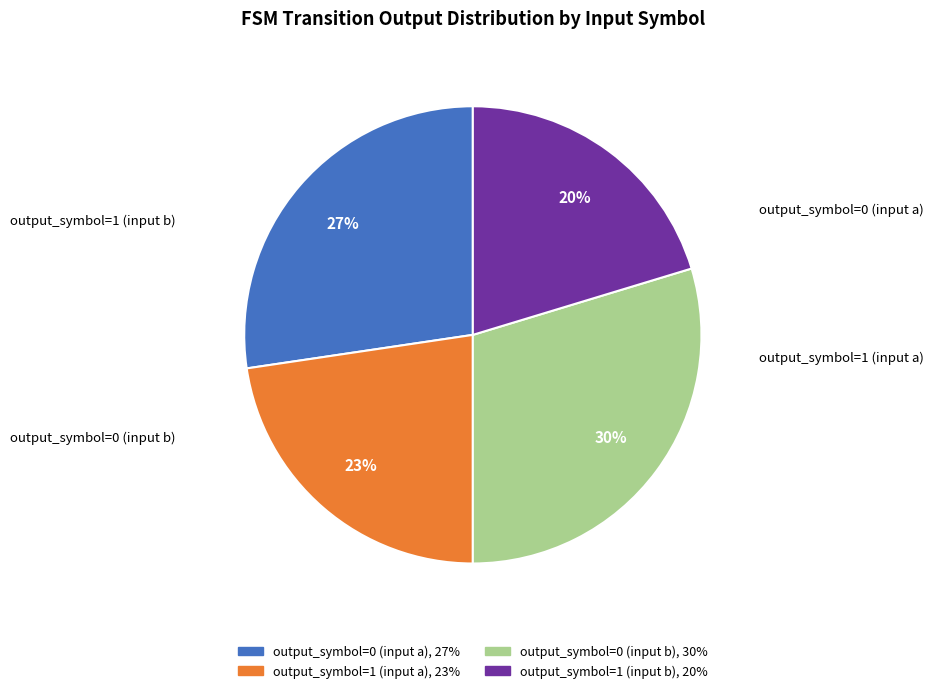

Approximately how many times larger is the value at output_symbol=0 (input b) compared to output_symbol=1 (input a)?

1.3